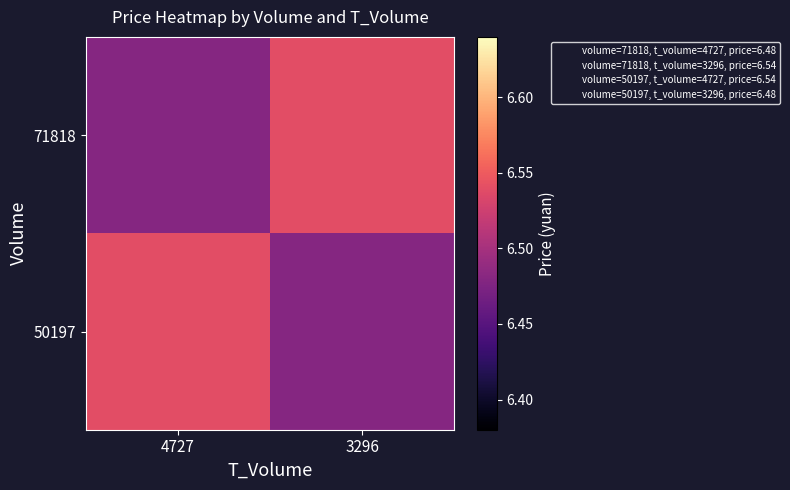

Which has a higher value, 4727 or 3296?

3296